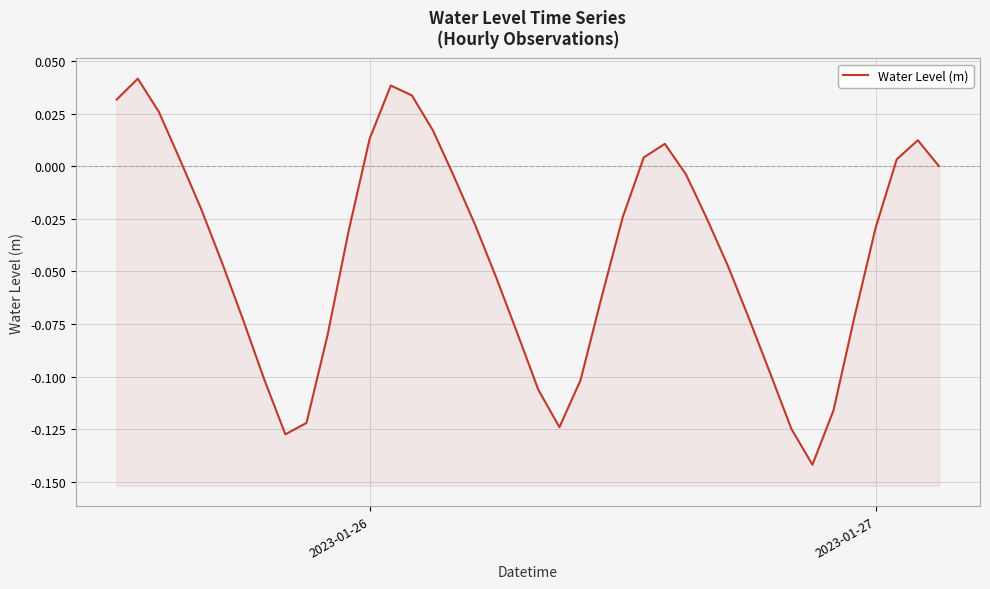

Where does the data first go above 0?

2023-01-26